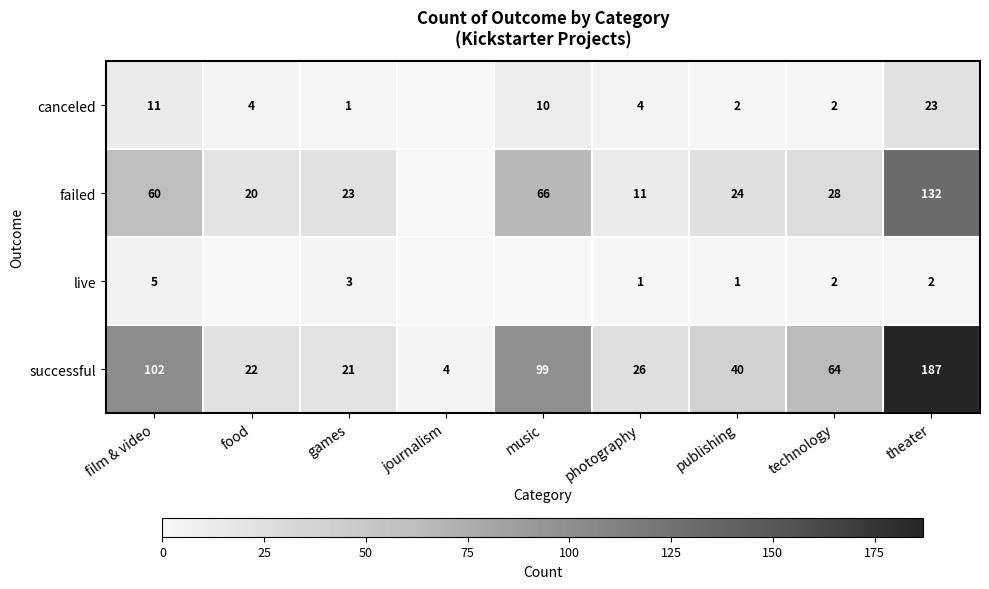

The live series shows 1 at publishing. True or false?

True